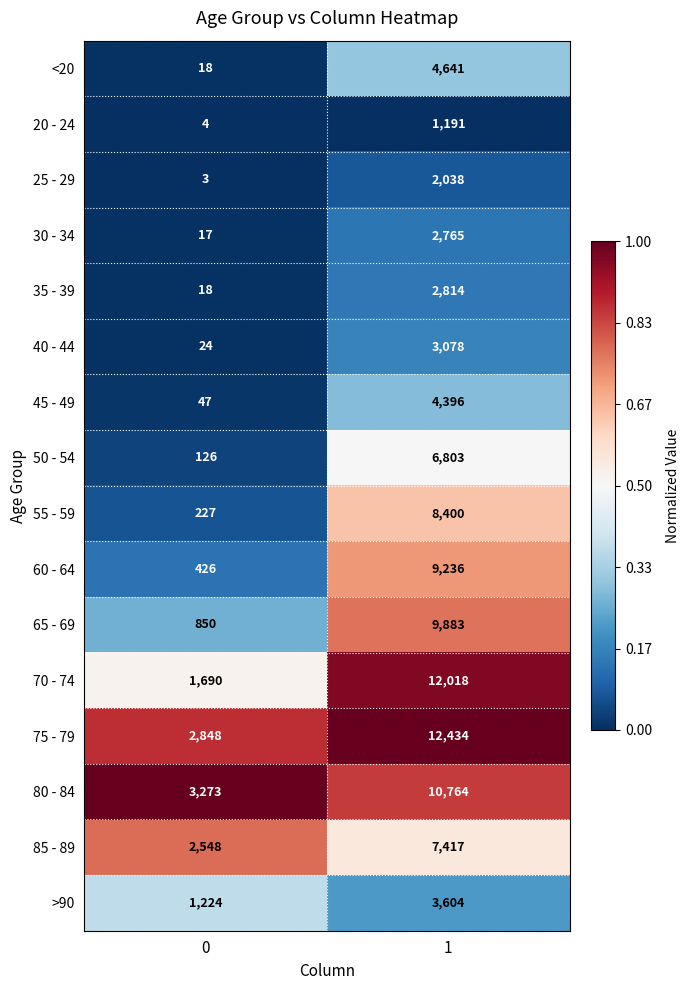

What is the total value across all series at 1?

101482